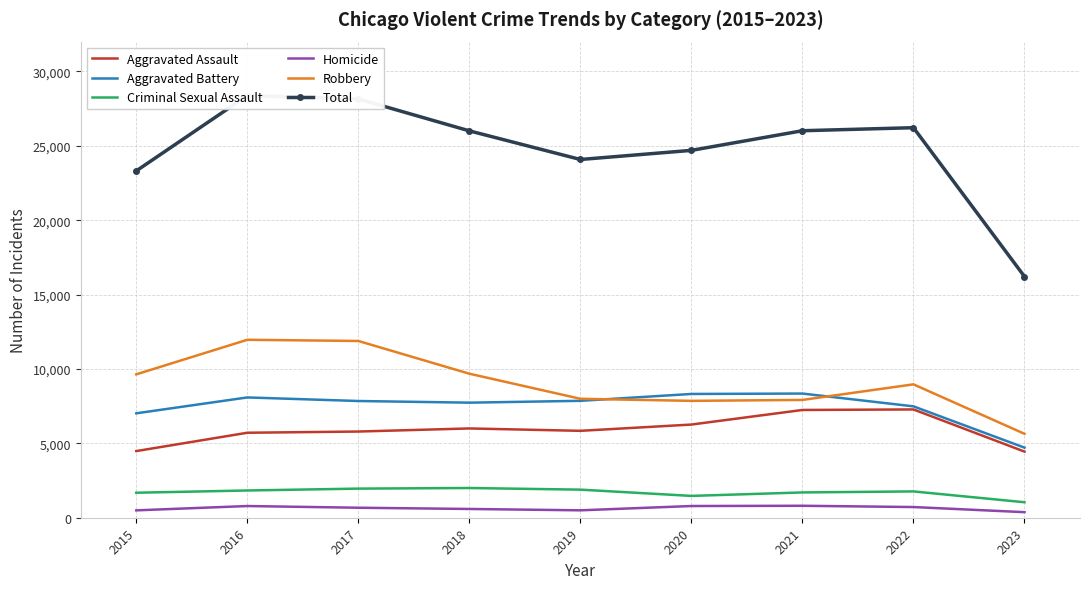

Is this an area chart (filled region under the line)?

No